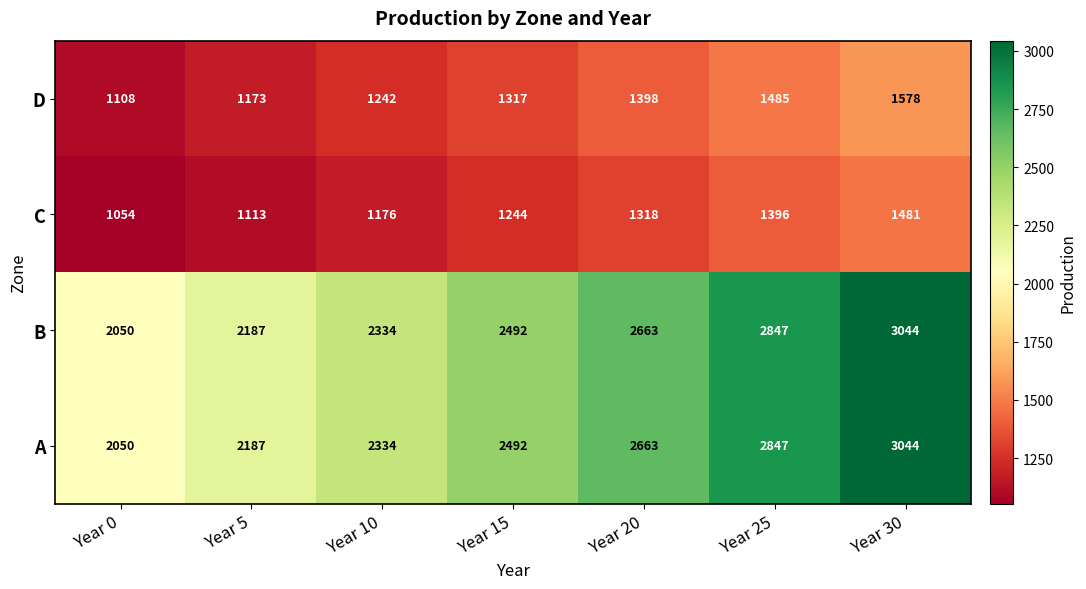

What is the minimum value for D?

1108